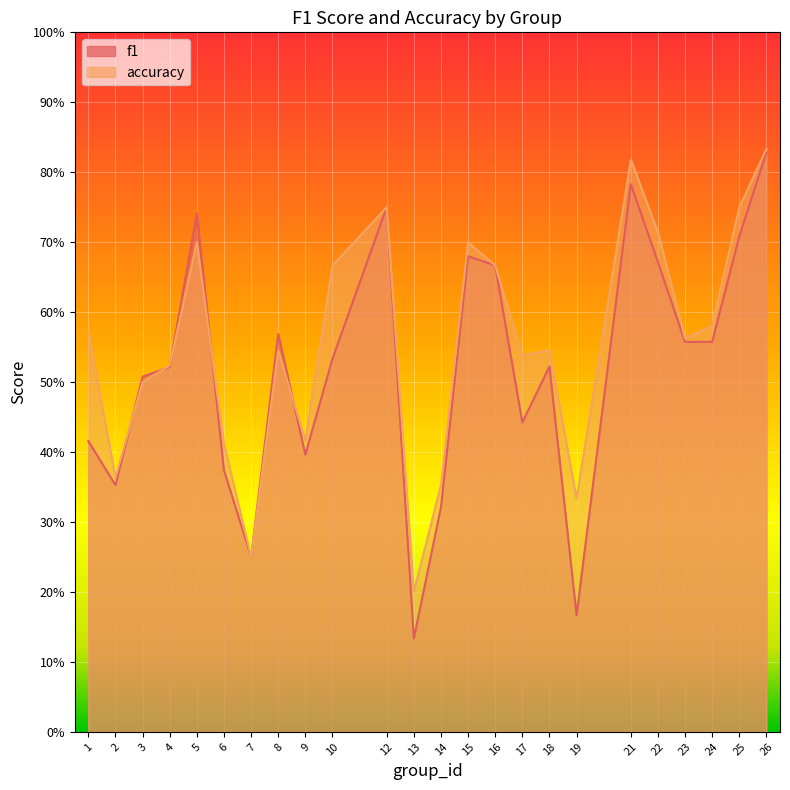

What is the sum of all accuracy values?

13.3